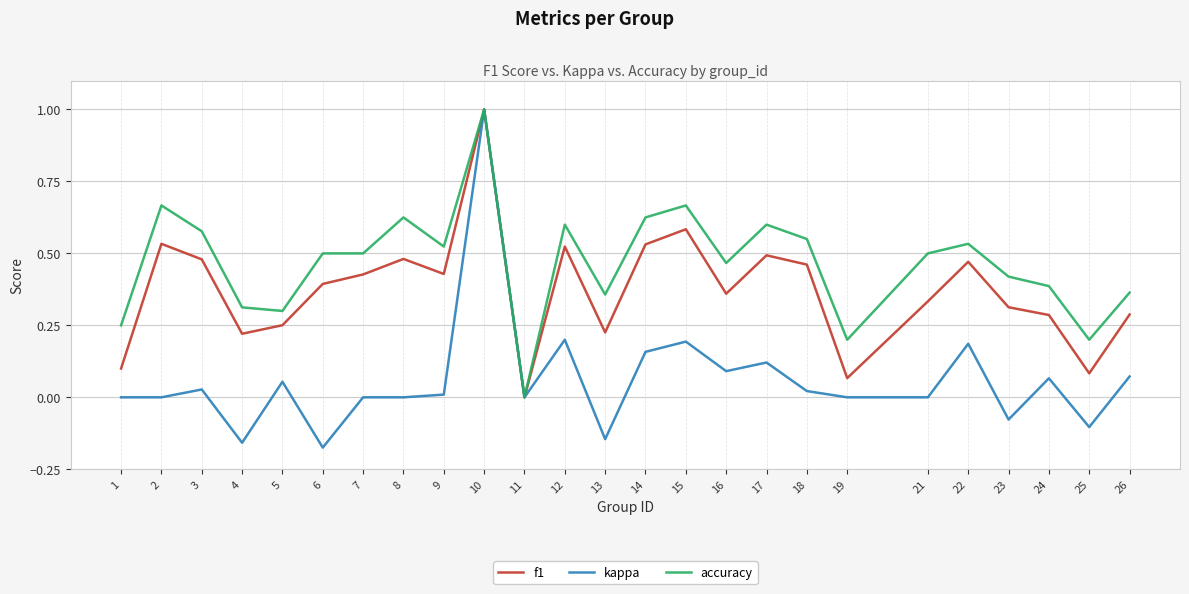

Which series has the largest range (max minus min)?

kappa